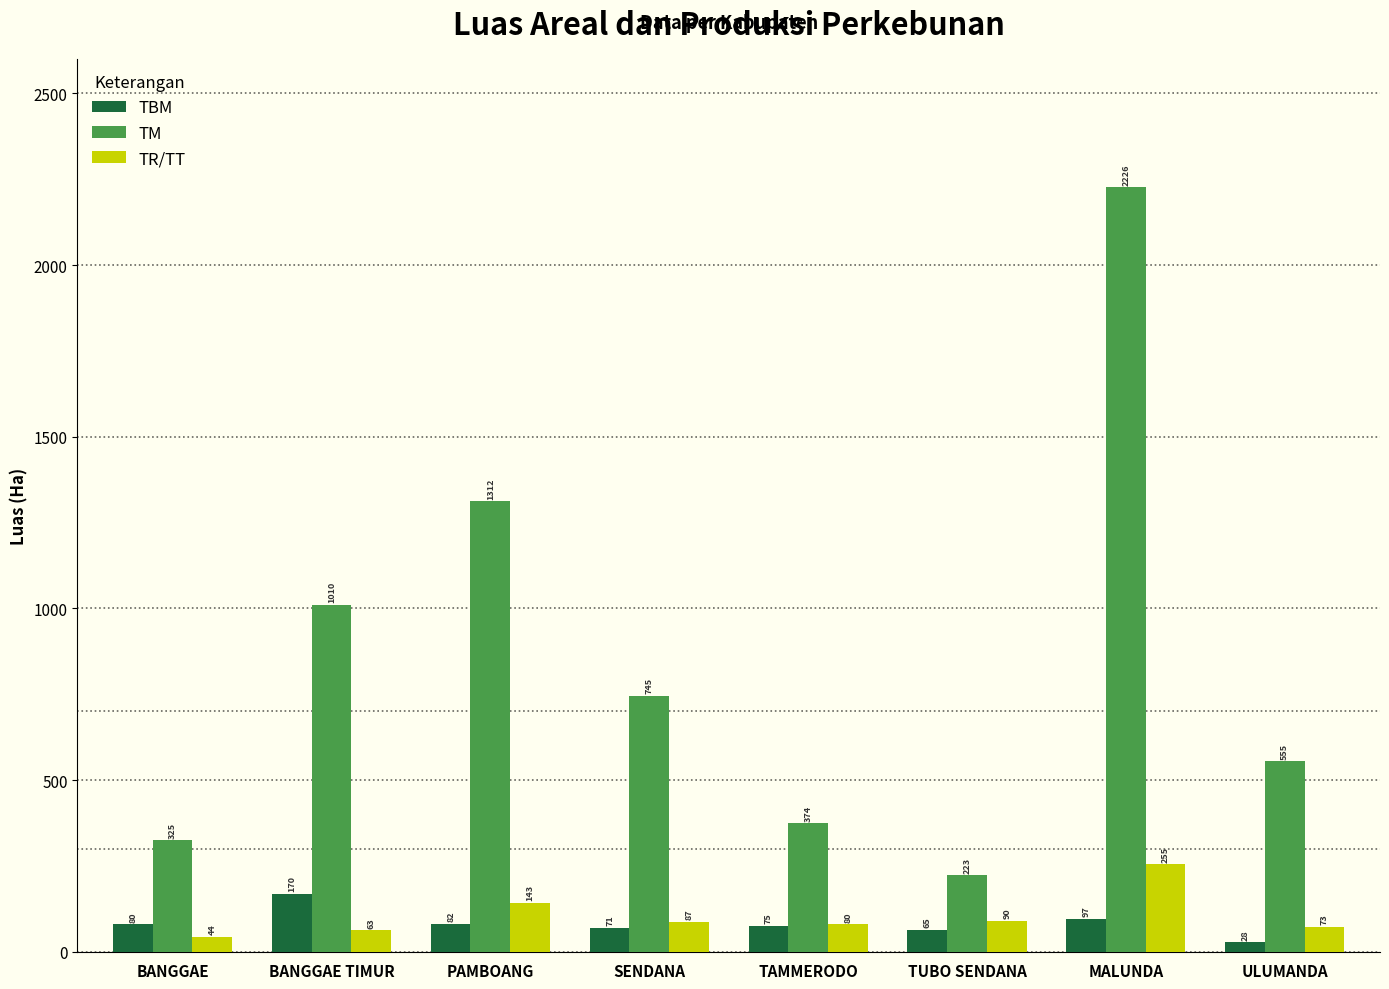

Between BANGGAE and ULUMANDA, which series saw the biggest shift?

TM